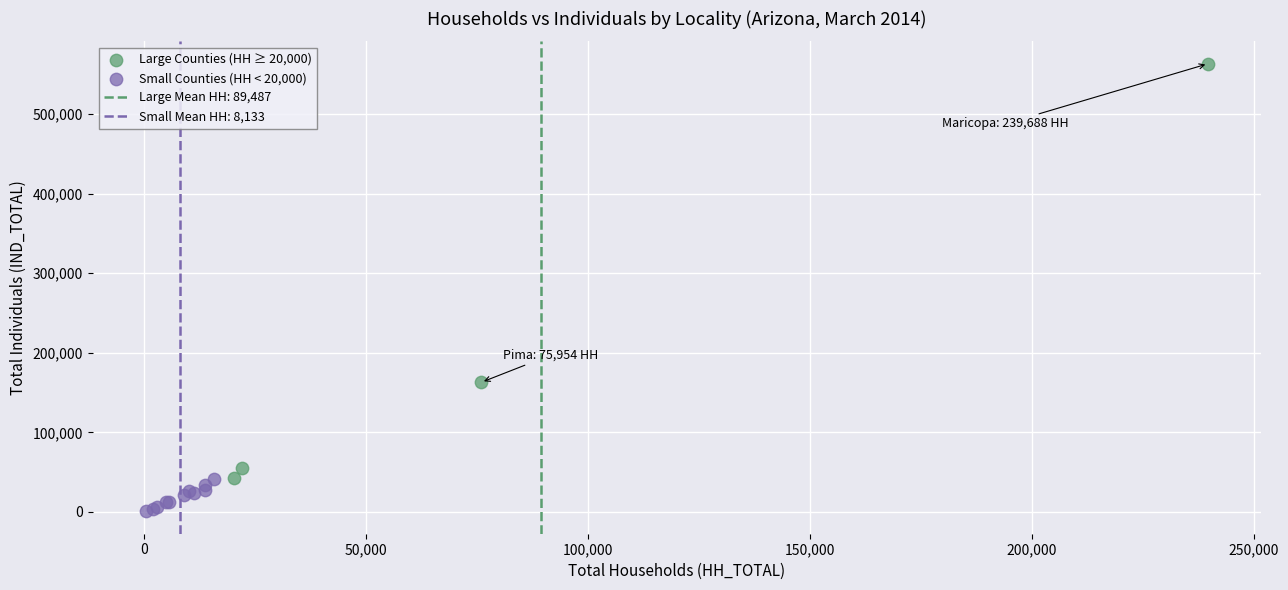

Which series has the largest Y range (max minus min)?

Large Counties (HH ≥ 20,000)